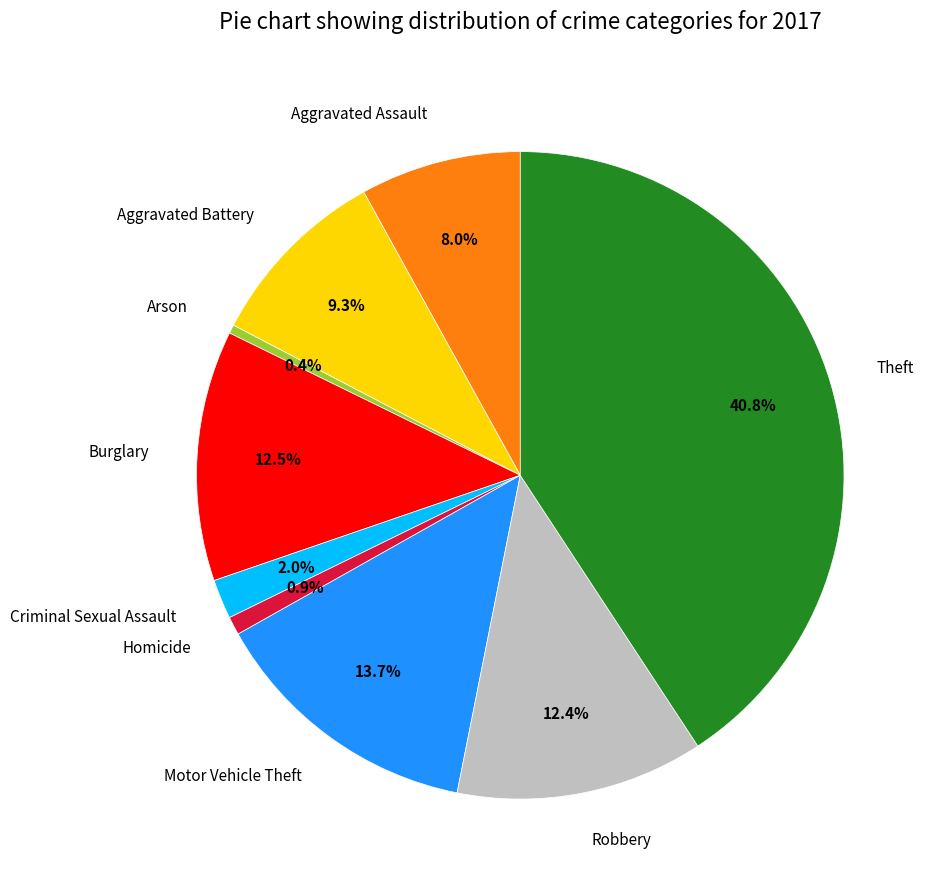

Is it true that Motor Vehicle Theft is 14% of the pie?

True